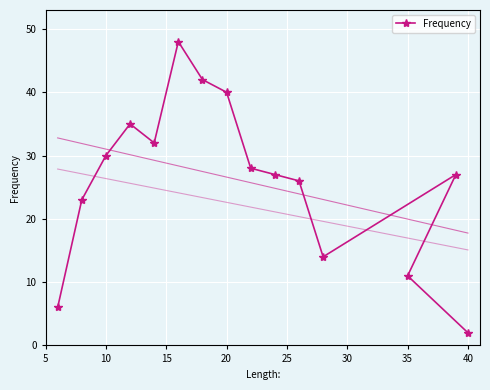

How many categories are shown in the chart?

15